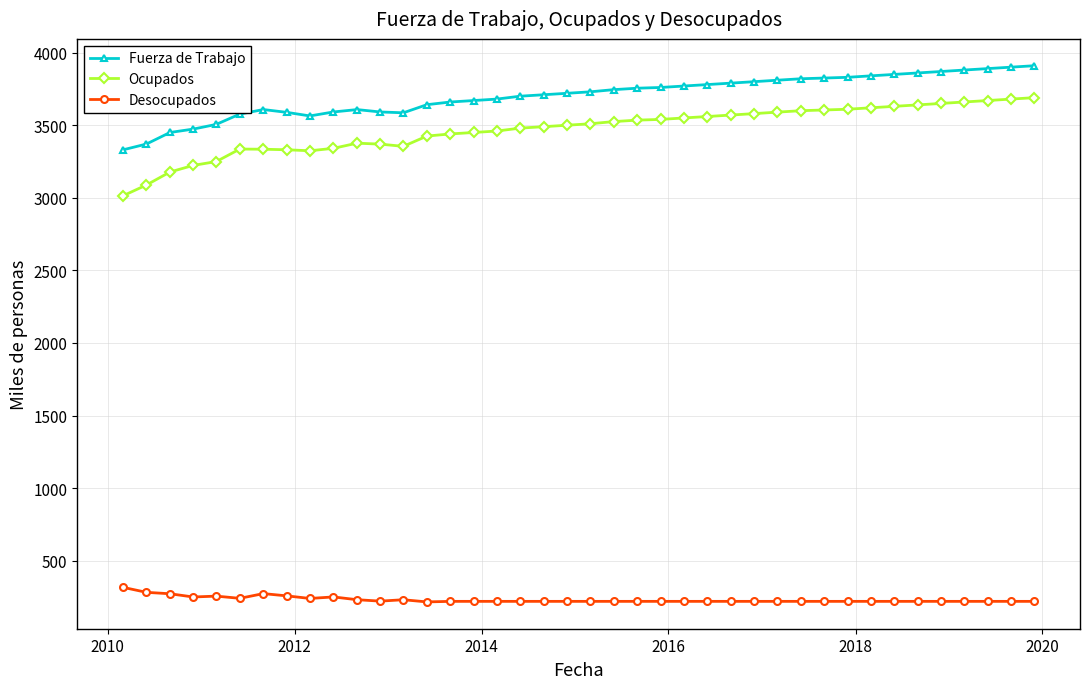

True or false: Ocupados has more than 0 points higher than both neighbors.

True